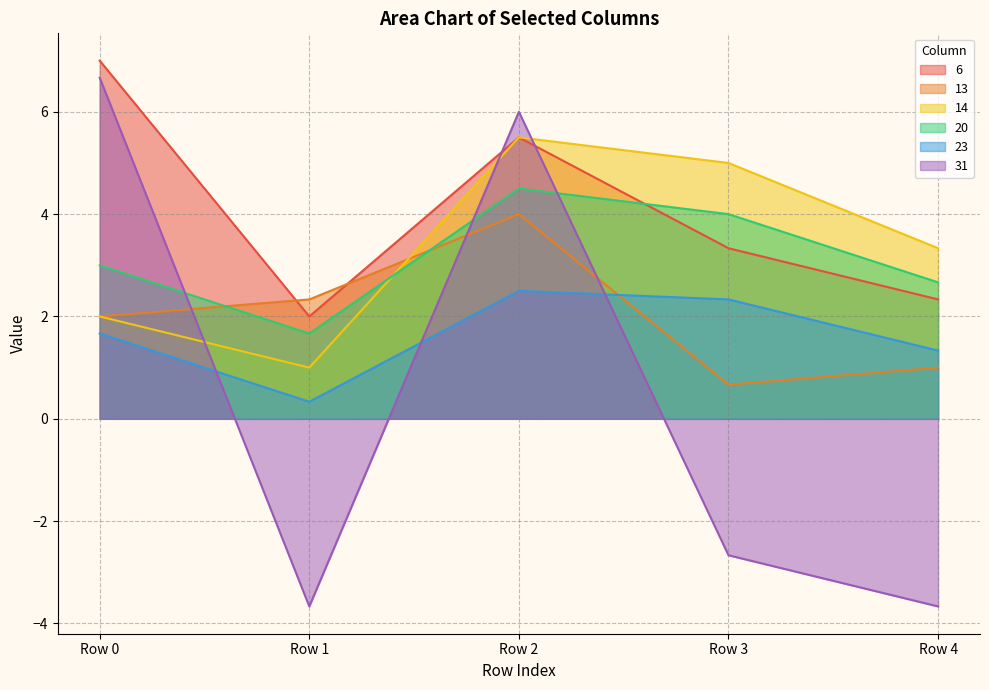

At which label does 6 reach its minimum?

Row 1